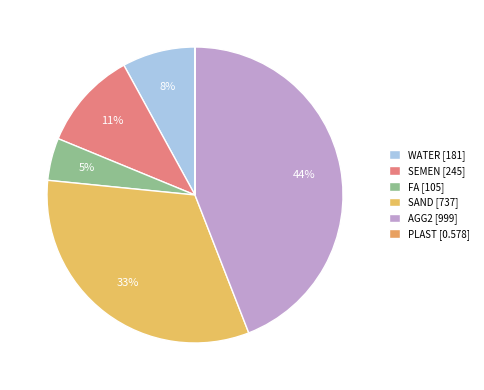

To the nearest percent, what is the combined percentage of SEMEN and WATER?

19%